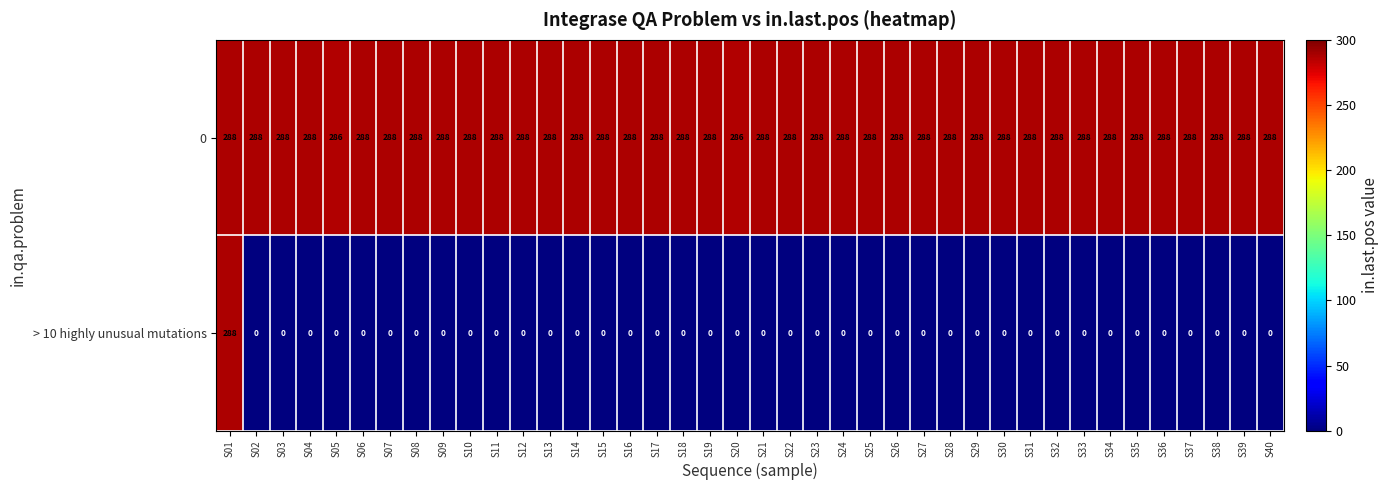

Which series has the widest spread of values?

> 10 highly unusual mutations